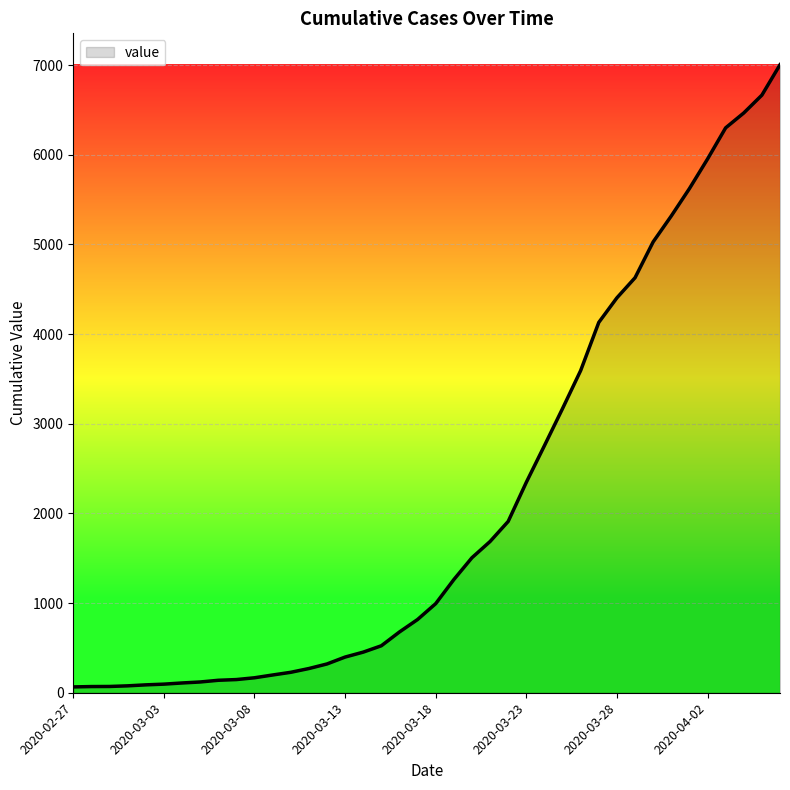

What is the greatest value displayed?

7005